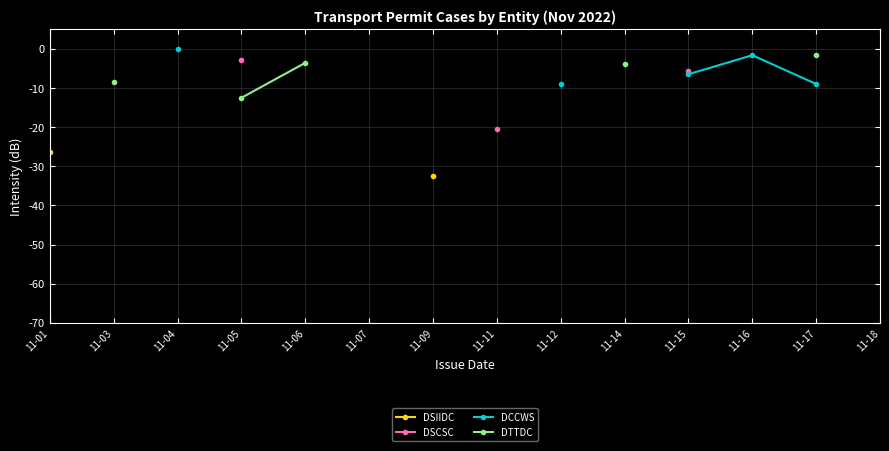

True or false: DCCWS and DSIIDC cross at least once.

False